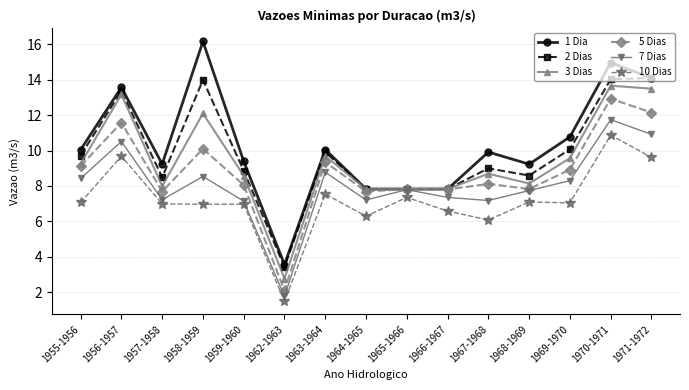

Where is the first local minimum for 5 Dias?

1957-1958